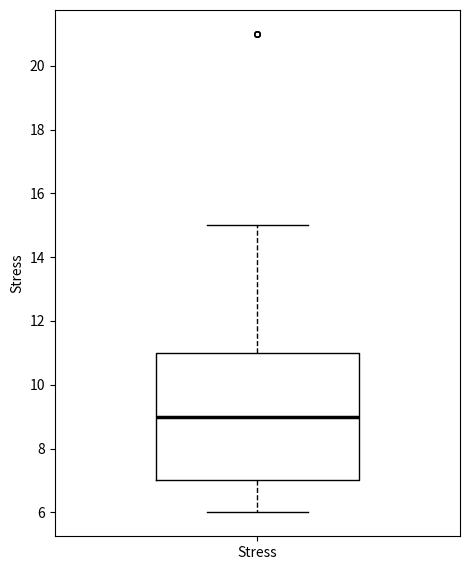

Where is the lower edge of the box for Stress on the y-axis? The values are not printed on the chart, so give them approximately, as read against the axis.

7